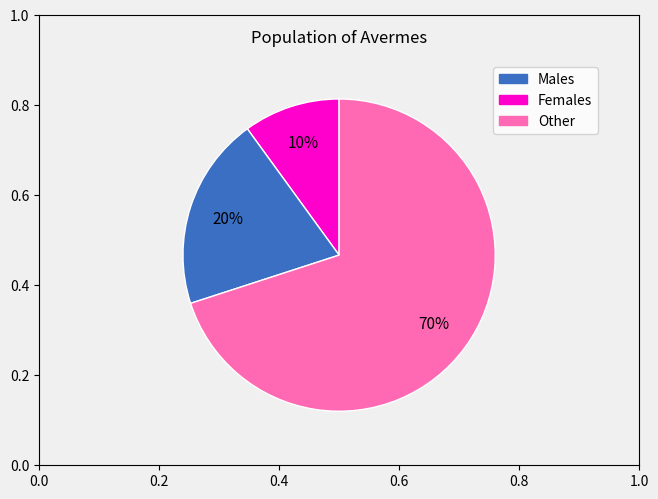

To the nearest percent, what percentage of the pie is Other?

70%